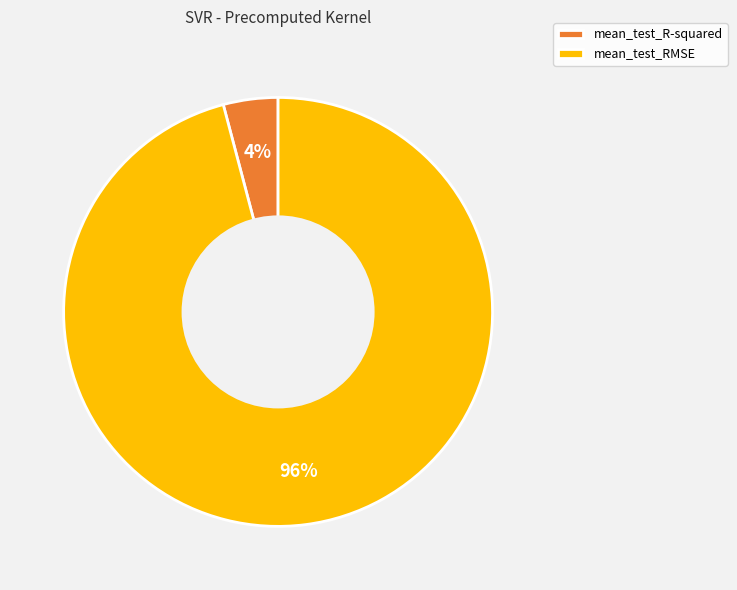

Rank the categories by value from highest to lowest.

mean_test_RMSE, mean_test_R-squared